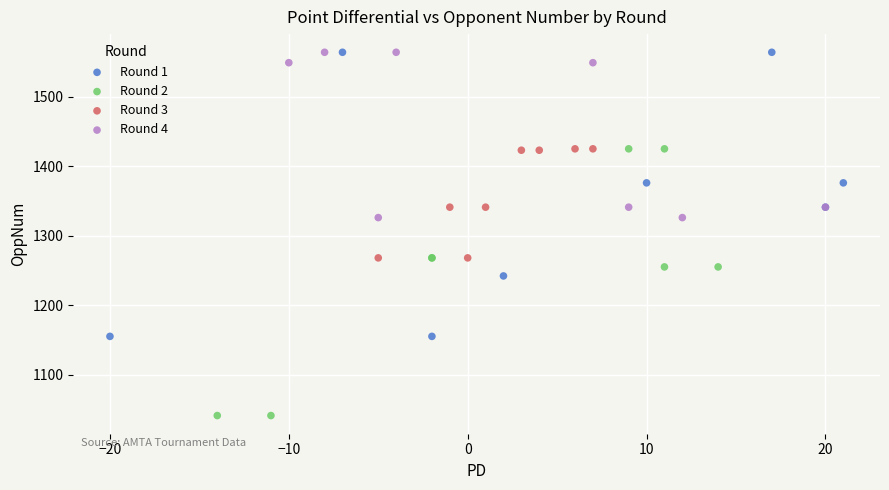

Which series has the largest Y range (max minus min)?

Round 1